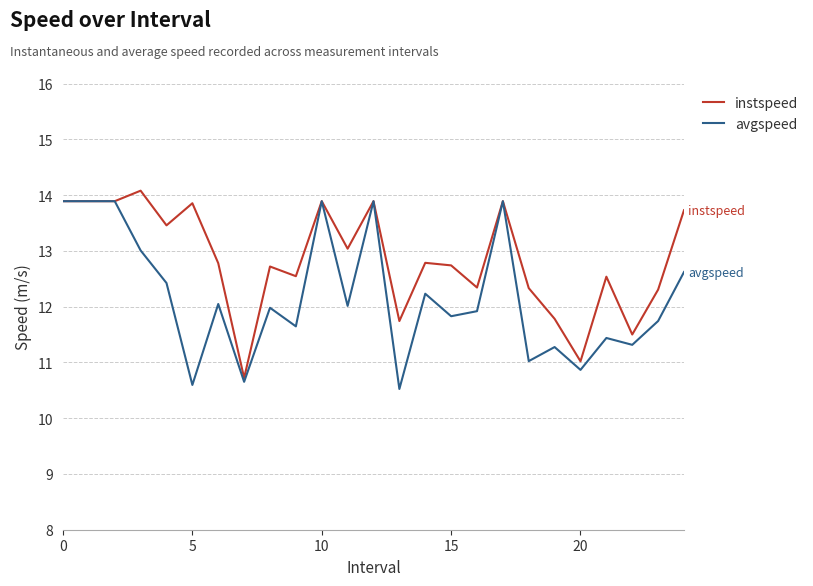

Which series has the largest total across all categories?

instspeed